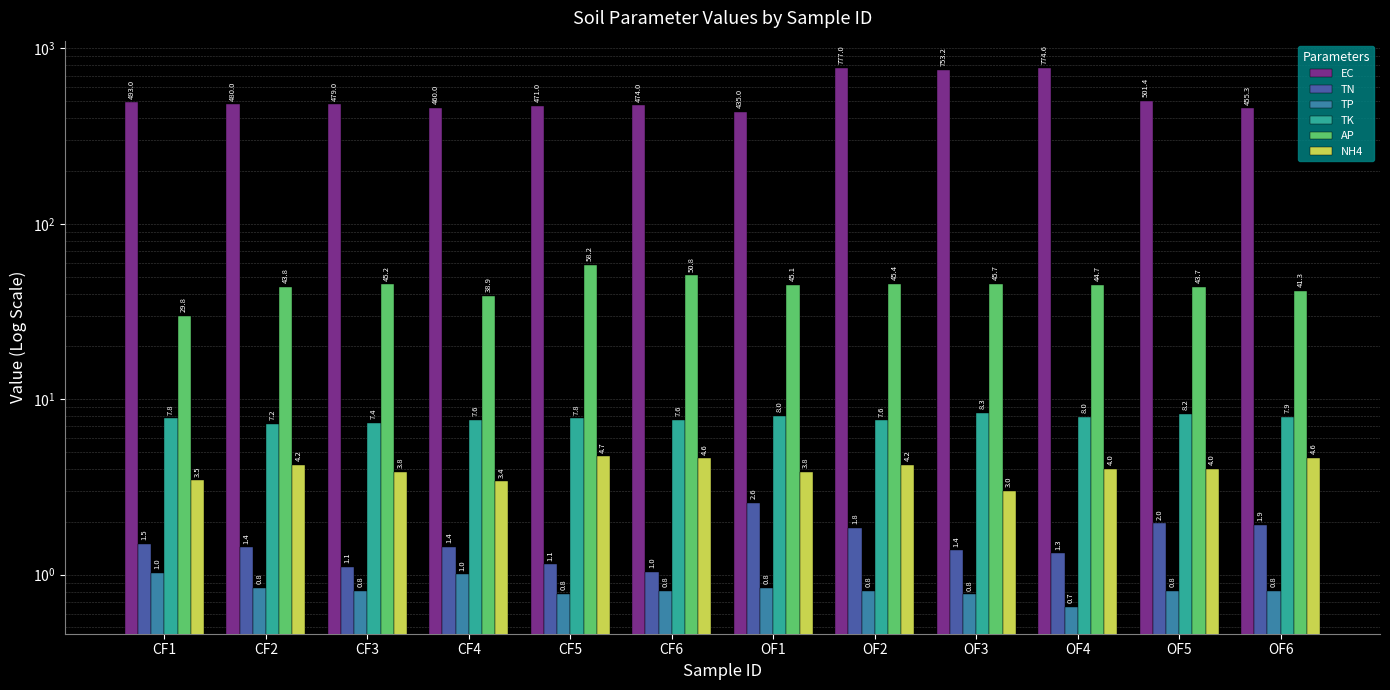

Does the chart contain any negative values?

No